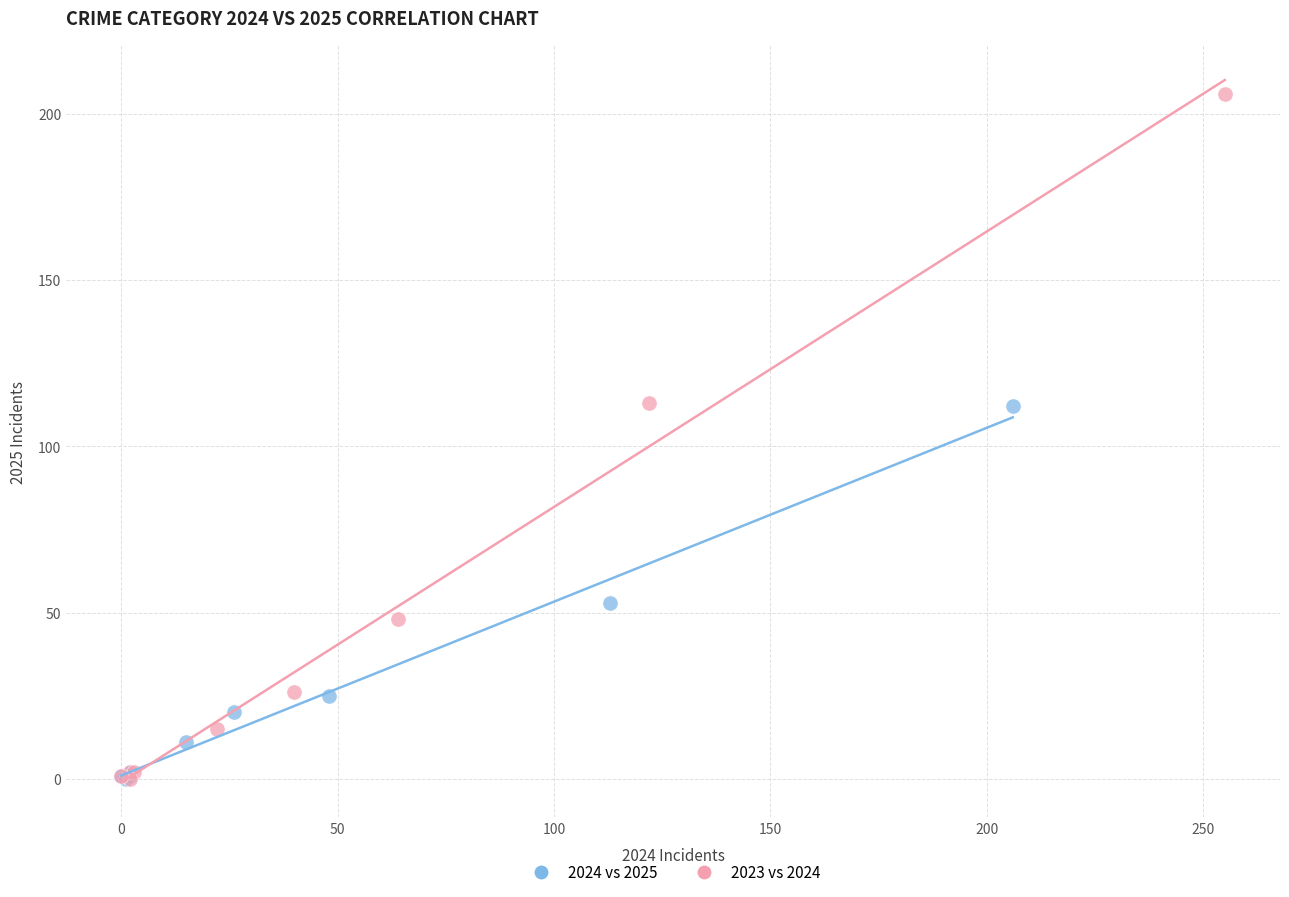

Which series has the largest Y range (max minus min)?

2023 vs 2024